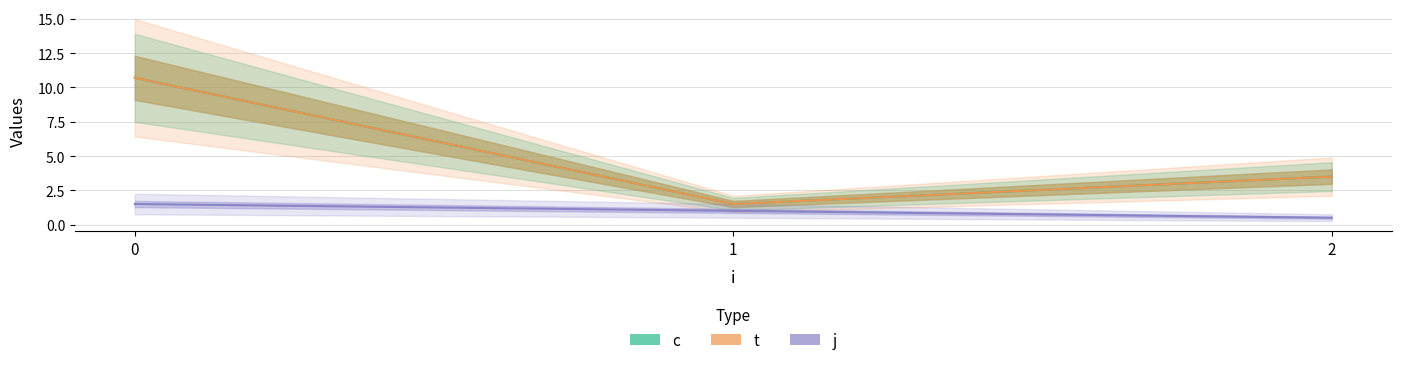

What is the difference between the maximum and minimum values in the t series?

9.2